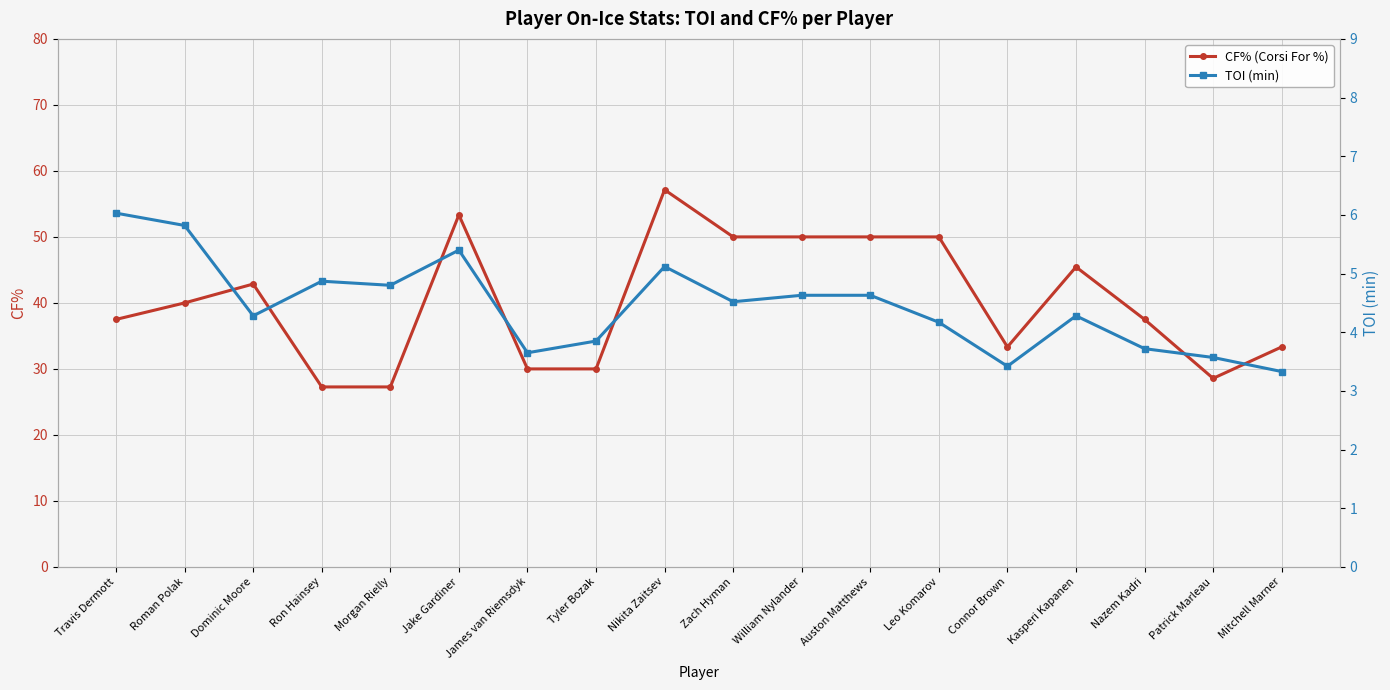

True or false: TOI (min) and CF% (Corsi For %) intersect in this chart.

False